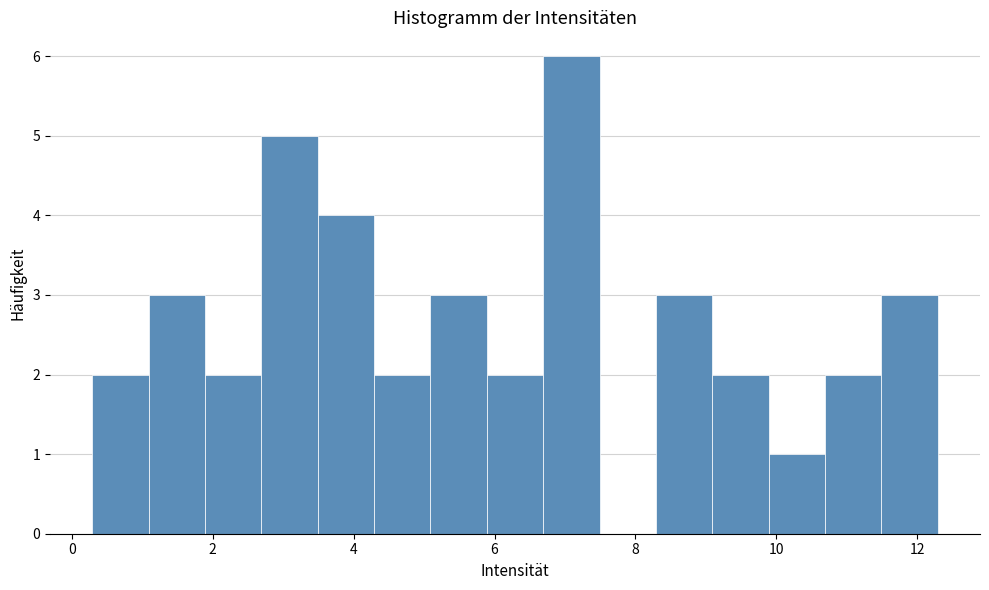

Reading left to right, transcribe this chart: for each bar, give the range it covers on the x-axis and its height. Neither the bar edges nor the heights are printed on the chart, so give them approximately, as read against the axes.

0.2 to 1.0: 2
1.0 to 1.8: 3
1.8 to 2.6: 2
2.6 to 3.4: 5
3.4 to 4.2: 4
4.2 to 5.0: 2
5.0 to 5.8: 3
5.8 to 6.6: 2
6.6 to 7.4: 6
7.4 to 8.2: 0
8.2 to 9.0: 3
9.0 to 9.8: 2
9.8 to 10.6: 1
10.6 to 11.4: 2
11.4 to 12.2: 3